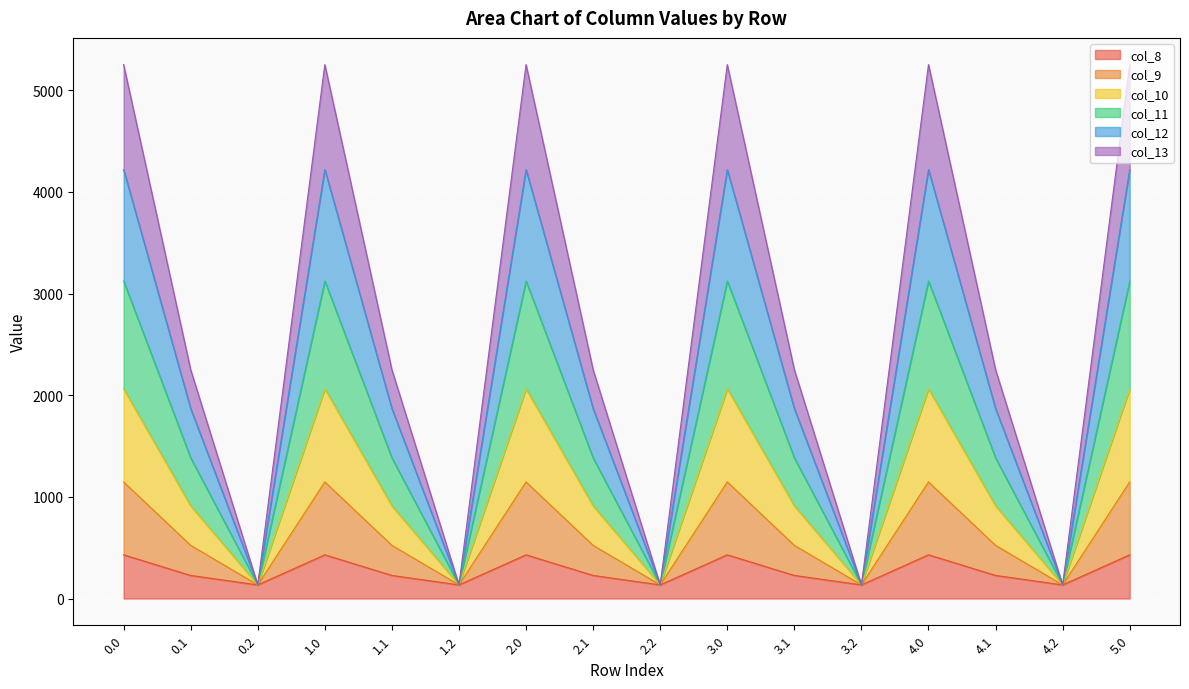

How many interior local peaks does the col_8 series have?

4